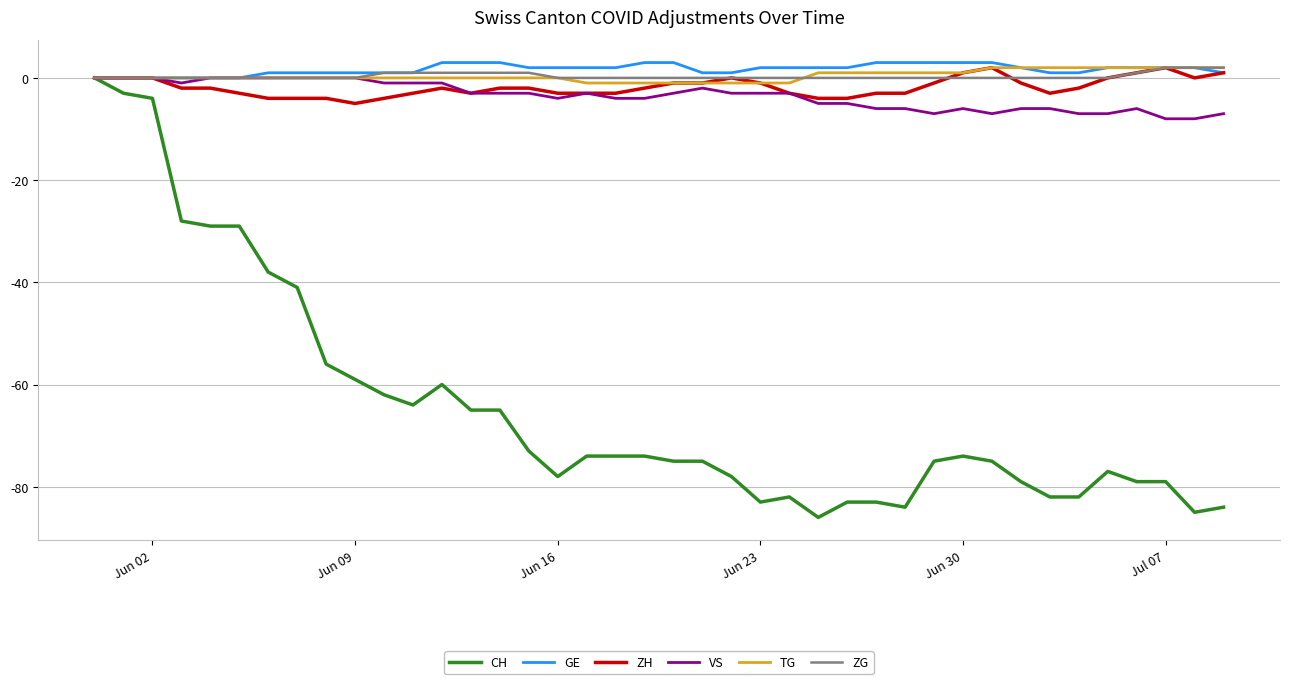

What is the sum of all GE values?

67